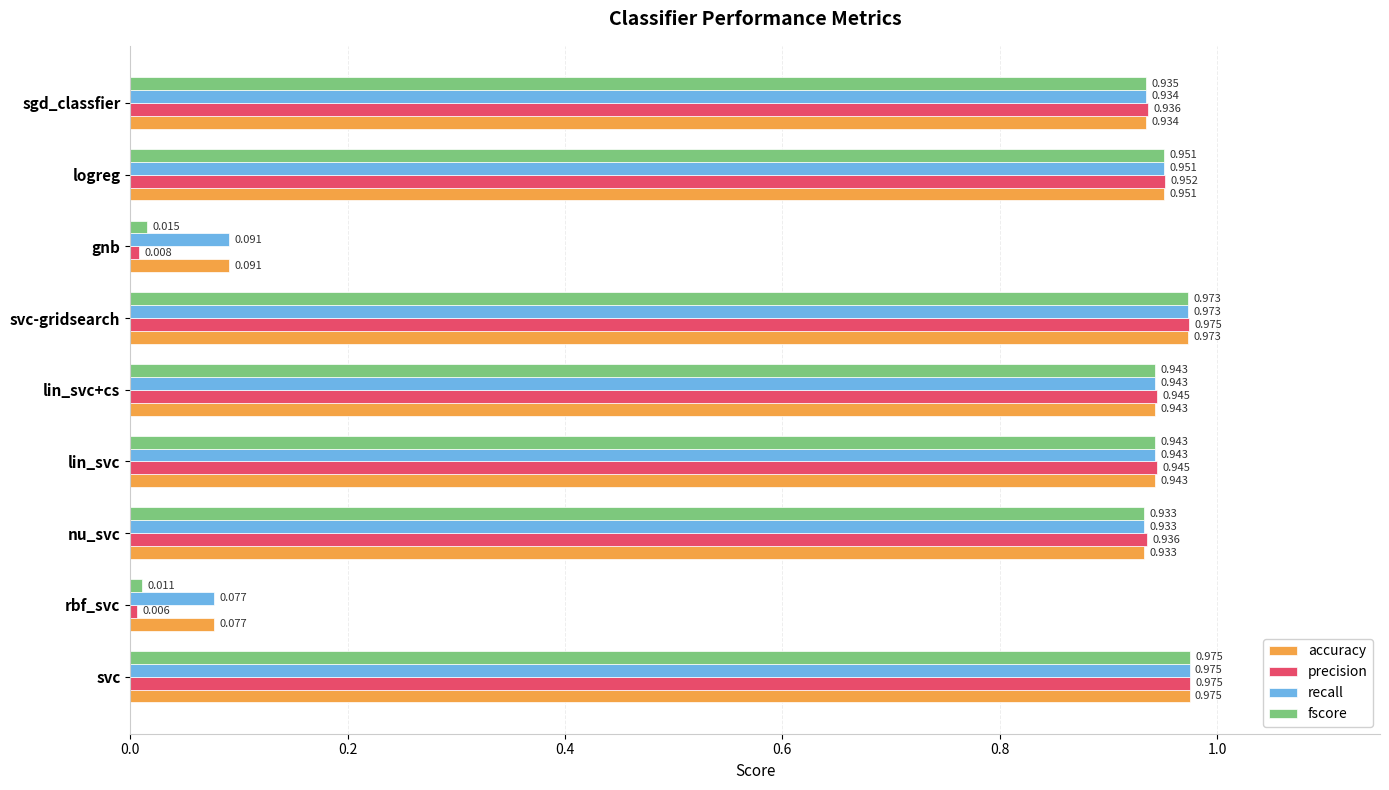

Which series has the largest range (max minus min)?

precision